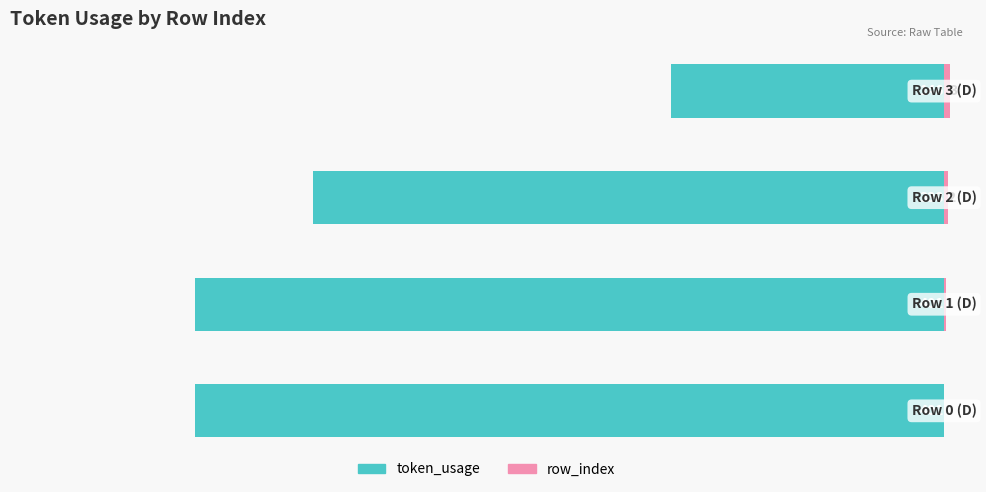

What is the total value across all series at −200?

-143